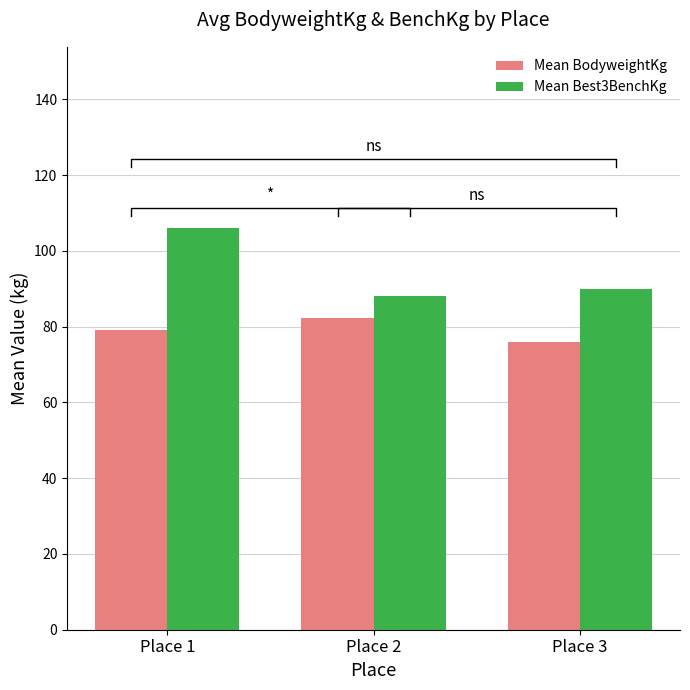

Between Place 2 and Place 1, which is larger?

Place 2